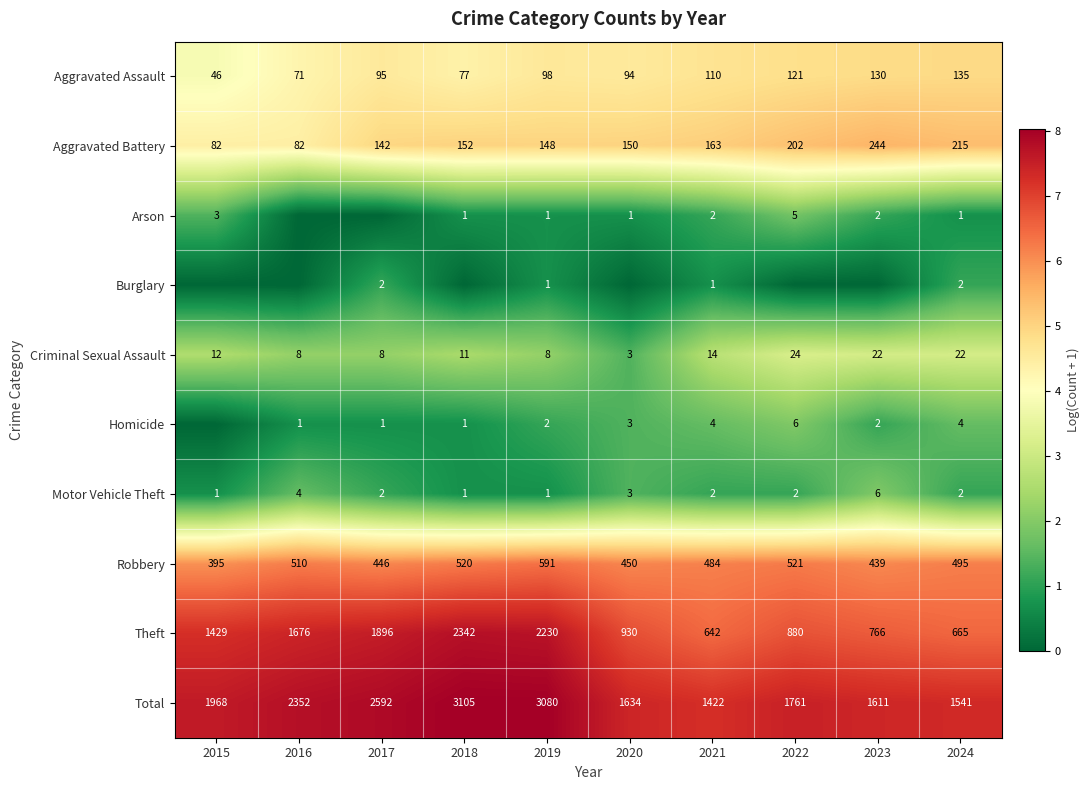

What is the difference between the Theft values at 2022 and 2023?

114